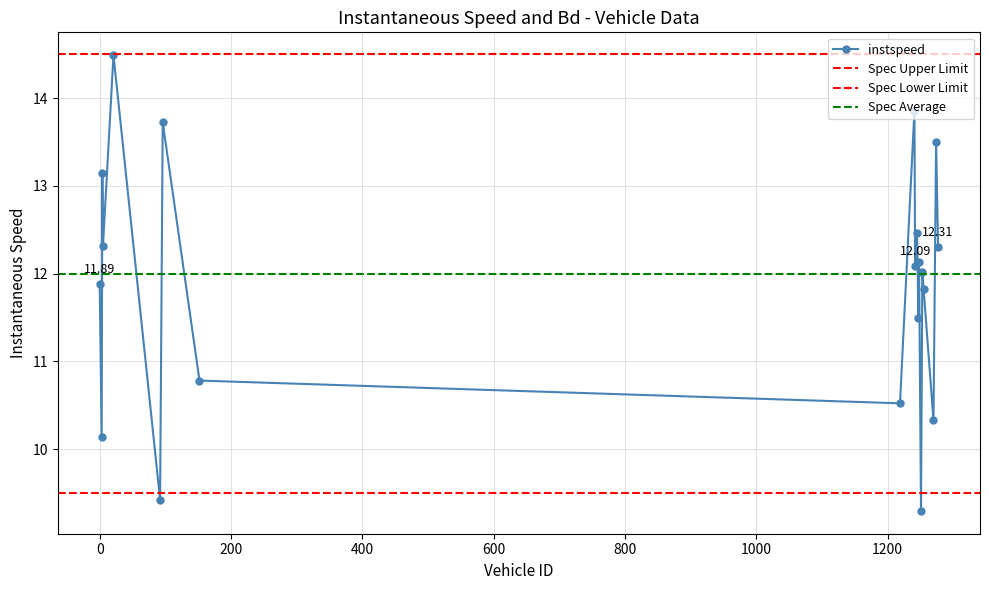

How many interior local valleys (lower than both neighbors) does the data have?

8